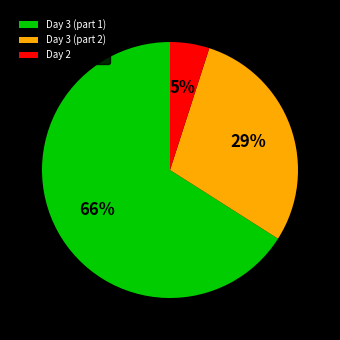

To the nearest percent, what portion does Day 3 (part 1) represent?

66%